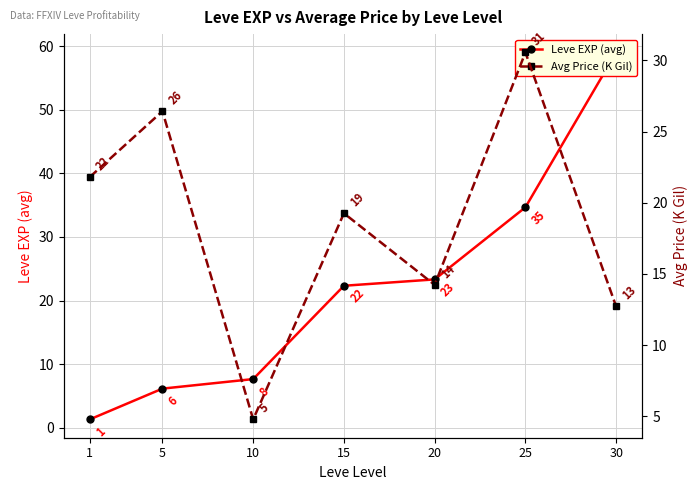

After their last crossing, which series has the higher values: Avg Price (K Gil) or Leve EXP (avg)?

Leve EXP (avg)